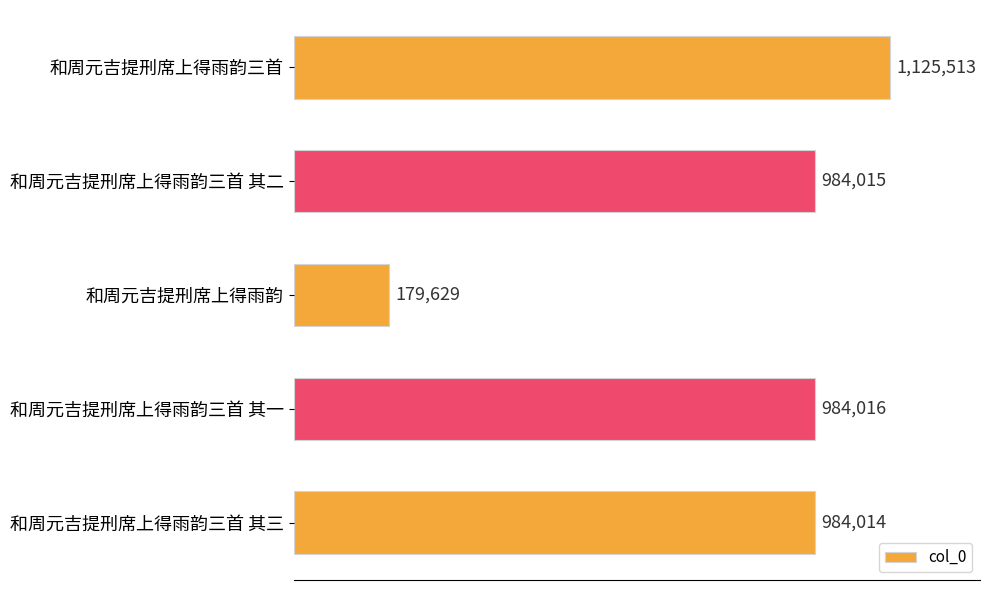

Are the bars horizontal?

Yes